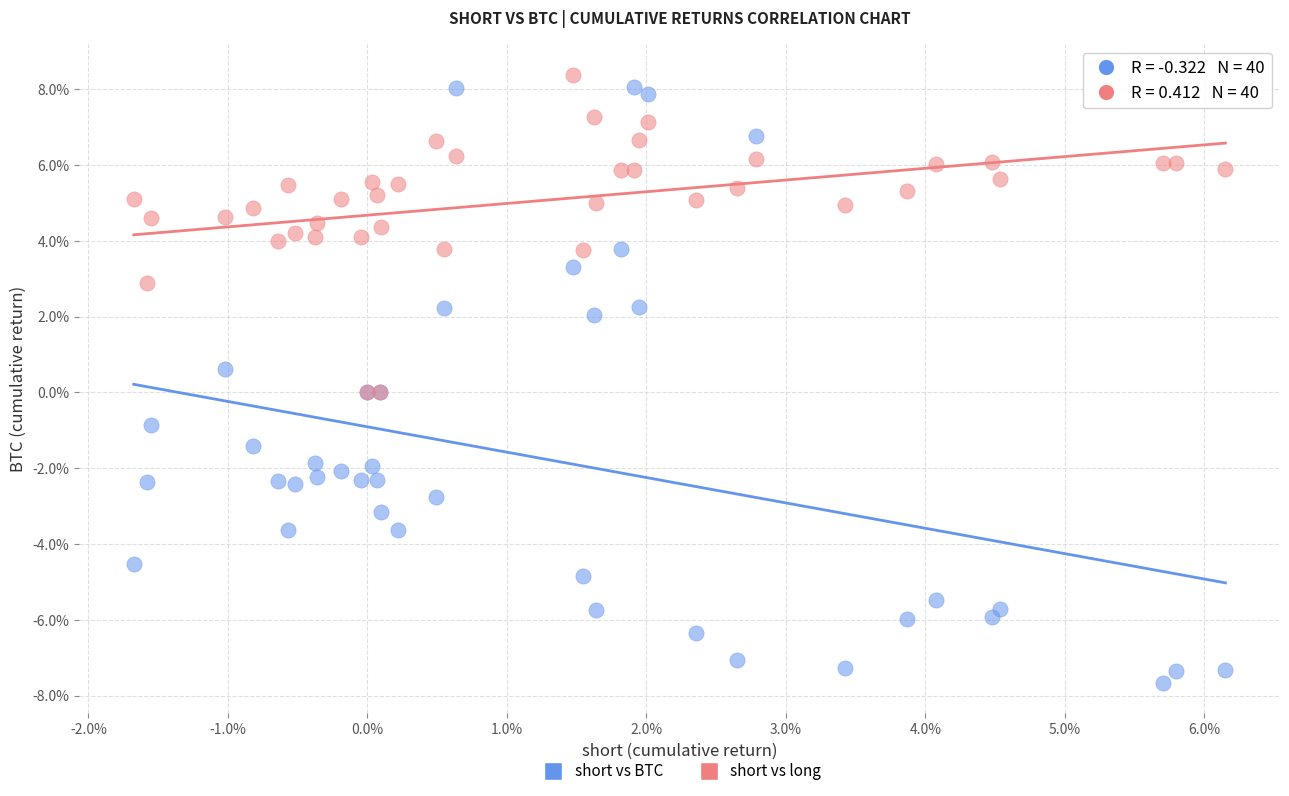

Which series contains the lowest Y value?

short vs BTC